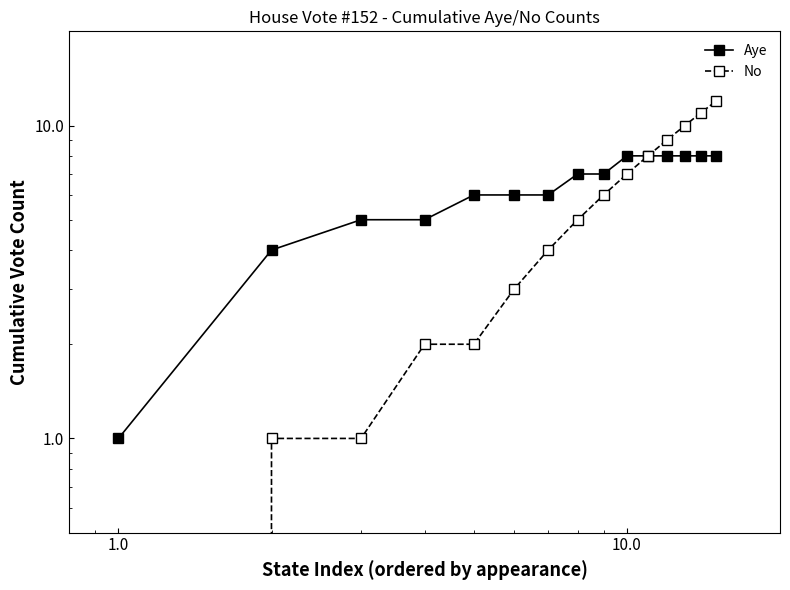

What is the difference between the second highest and second lowest values in the No series?

10